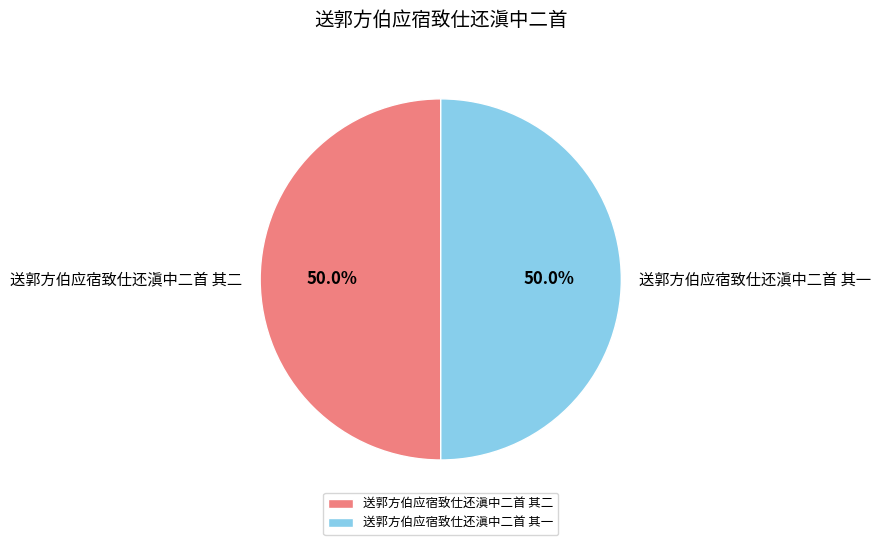

What is the ratio of the value at 送郭方伯应宿致仕还滇中二首 其一 to the value at 送郭方伯应宿致仕还滇中二首 其二?

1.0